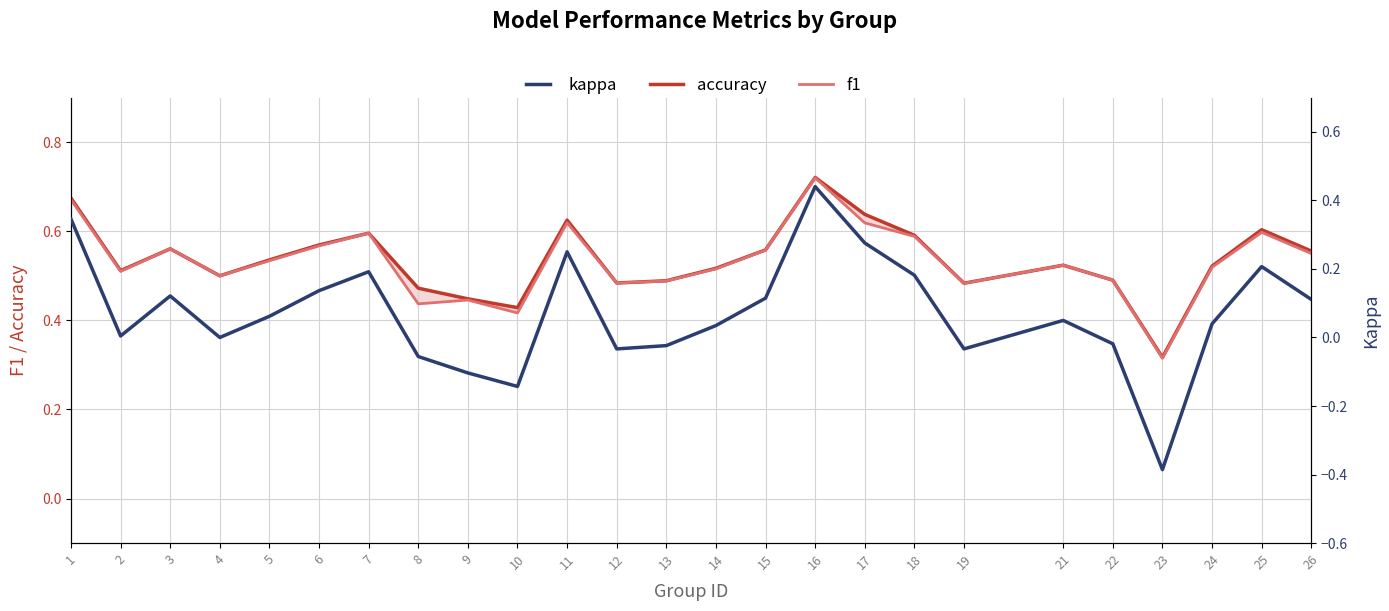

List the labels in order of f1 value, smallest first.

23, 10, 8, 9, 19, 12, 13, 22, 4, 2, 14, 24, 21, 5, 26, 15, 3, 6, 18, 7, 25, 17, 11, 1, 16